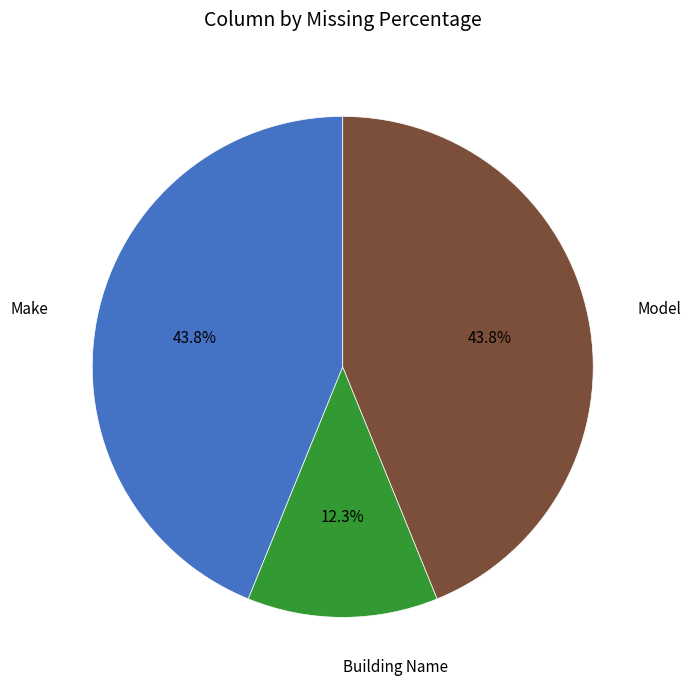

Does any single category account for the majority?

No